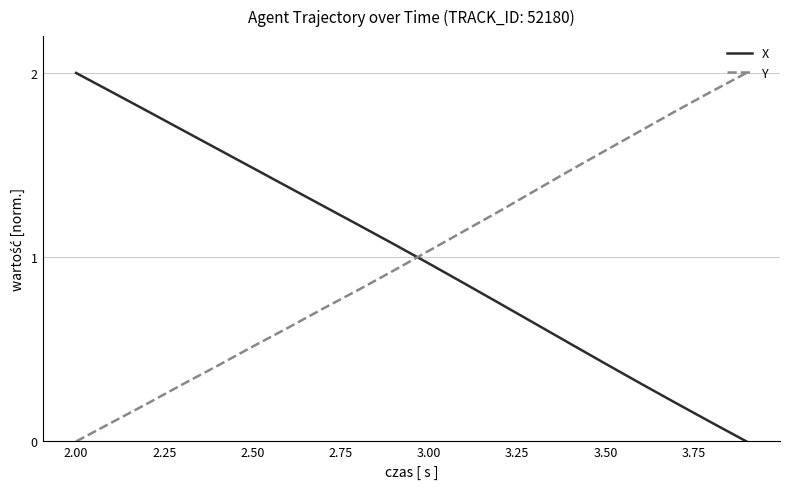

Which series ends up on top after the final intersection of Y and X?

Y